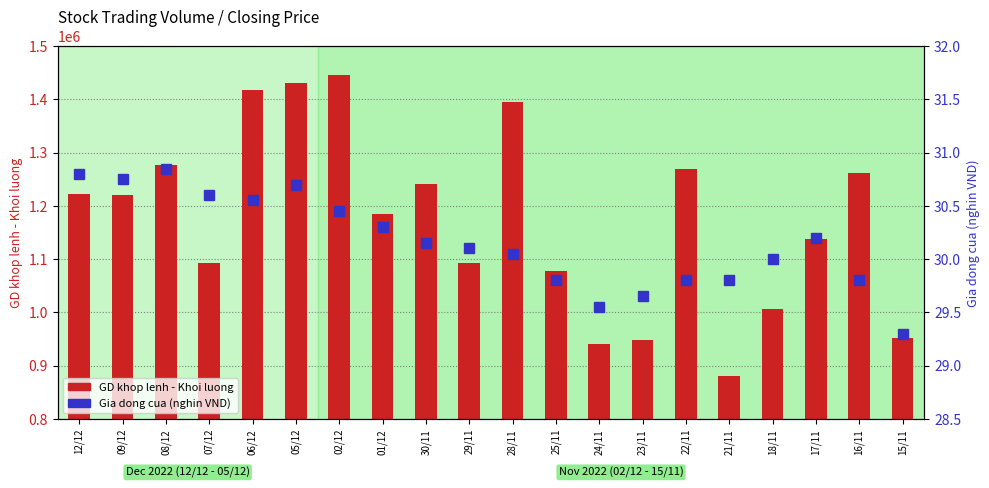

Reading right to left, list all the values displayed in this chart.

GD khop lenh - Khoi luong: 15/11=952000.0	16/11=1260900.0	17/11=1137700.0	18/11=1006000.0	21/11=879500.0	22/11=1269400.0	23/11=947500.0	24/11=940600.0	25/11=1077900.0	28/11=1394700.0	29/11=1092000.0	30/11=1240800.0	01/12=1183700.0	02/12=1444800.0	05/12=1430100.0	06/12=1417400.0	07/12=1091900.0	08/12=1276200.0	09/12=1219900.0	12/12=1222500.0
Gia dong cua (nghin VND): 15/11=29.3	16/11=29.8	17/11=30.2	18/11=30.0	21/11=29.8	22/11=29.8	23/11=29.6	24/11=29.6	25/11=29.8	28/11=30.1	29/11=30.1	30/11=30.1	01/12=30.3	02/12=30.4	05/12=30.7	06/12=30.6	07/12=30.6	08/12=30.9	09/12=30.8	12/12=30.8